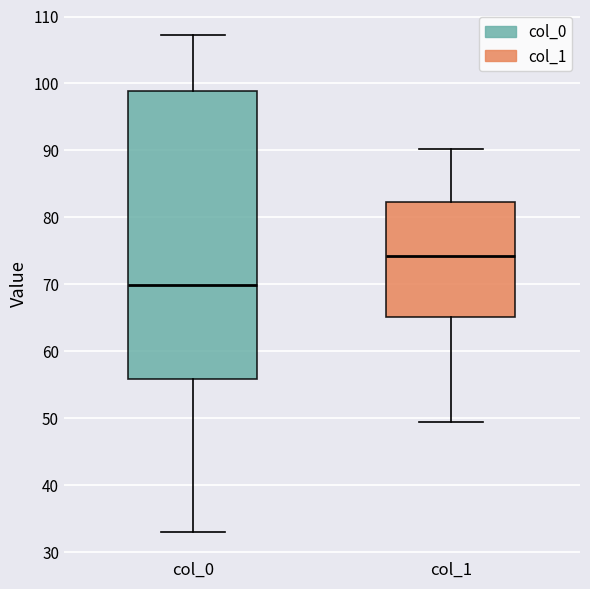

Reading left to right, transcribe this box plot: for each box, give where its median line is, the range the box spans, and where its two whiskers end, as read against the y-axis. The values are not printed on the chart, so give them approximately, as read against the axis.

col_0: median 70, box 56 to 99, whiskers 33 to 107
col_1: median 74, box 65 to 82, whiskers 49 to 90